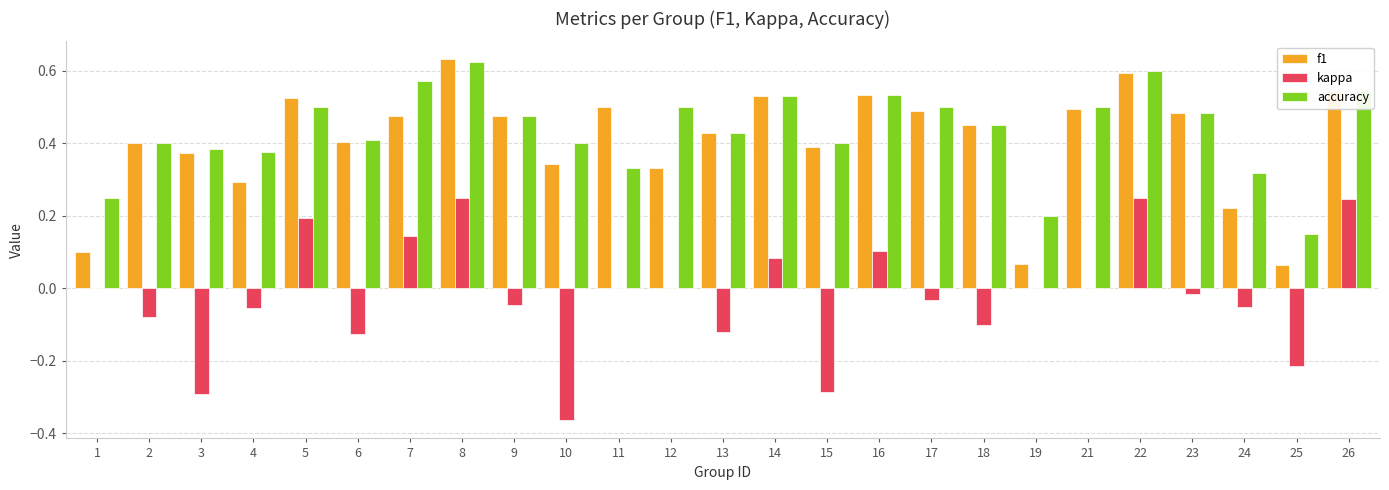

At which category is the sum across all series the highest?

8